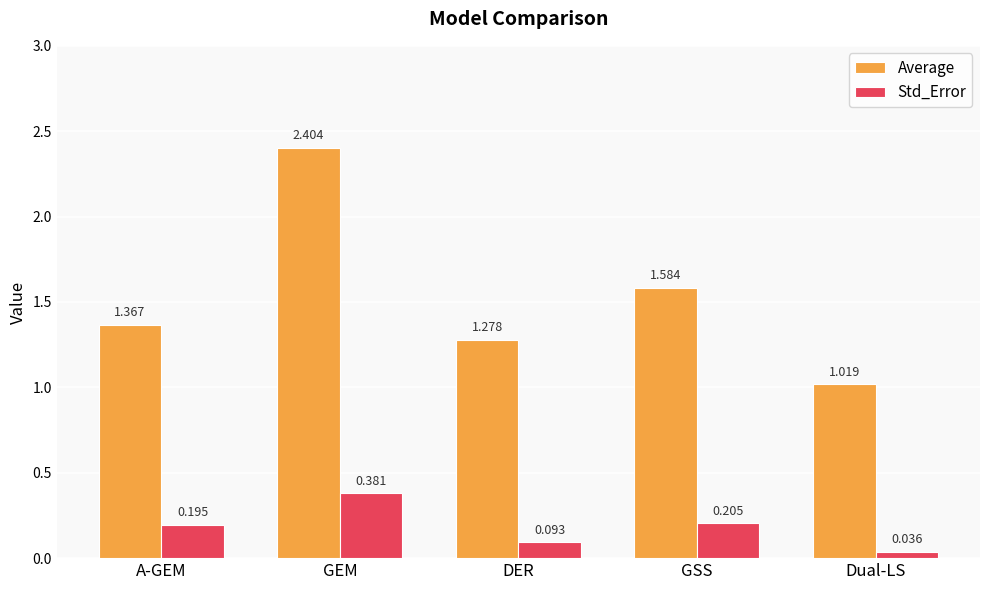

What is the sum of all Std_Error values?

0.9